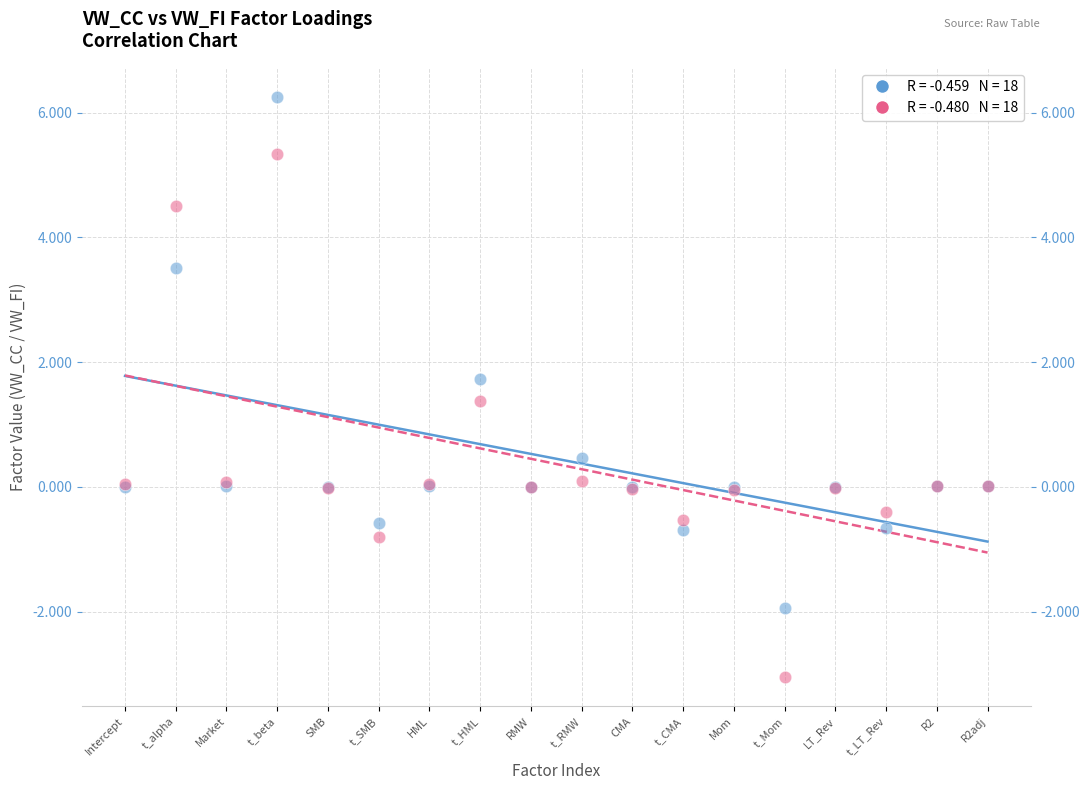

Across all series, what Y value is closest to 1?

1.4